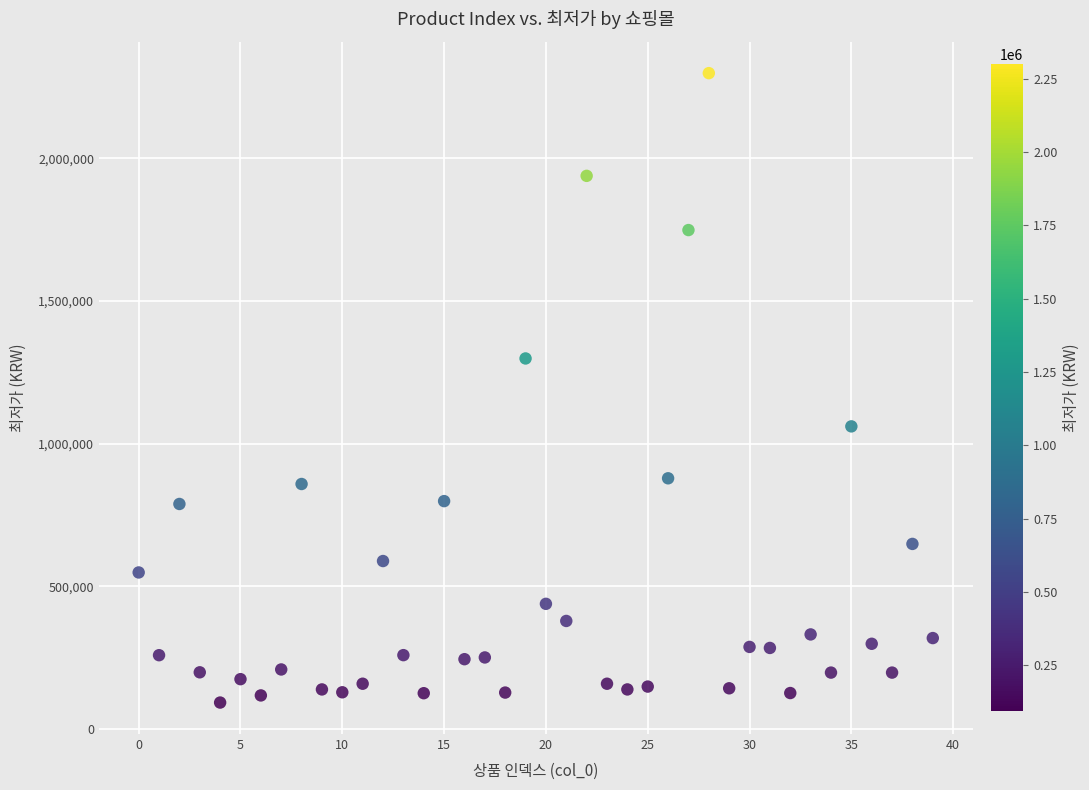

What Y value in the scatter plot is closest to 1196000?

1299000